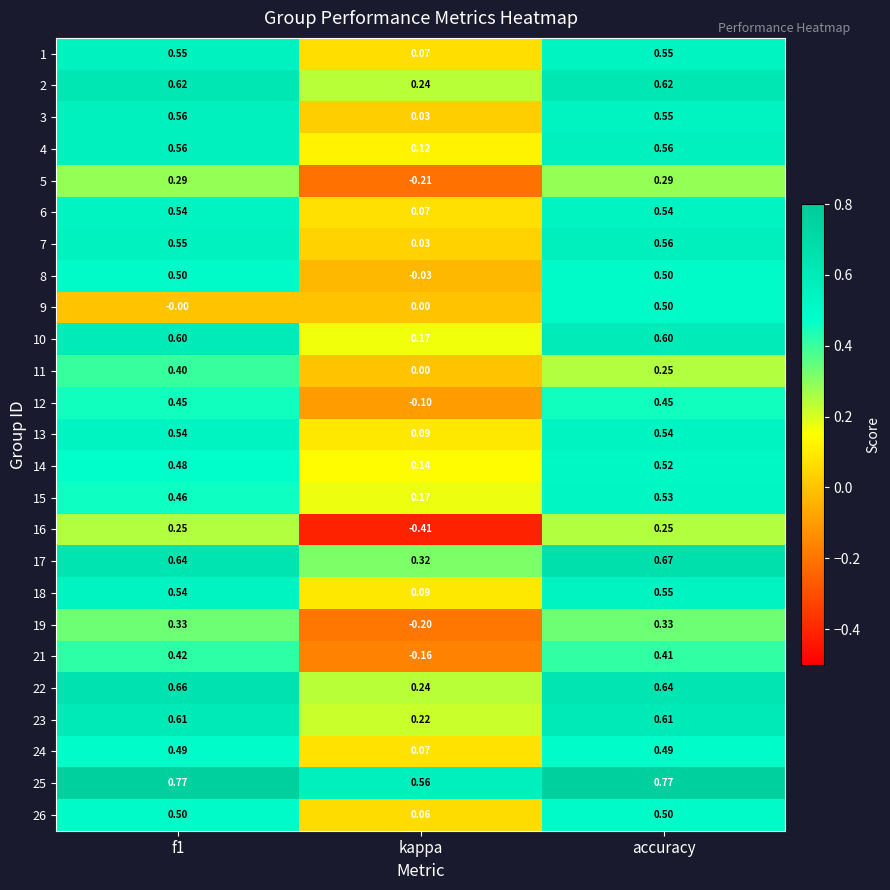

At which category is the sum across all series the highest?

accuracy